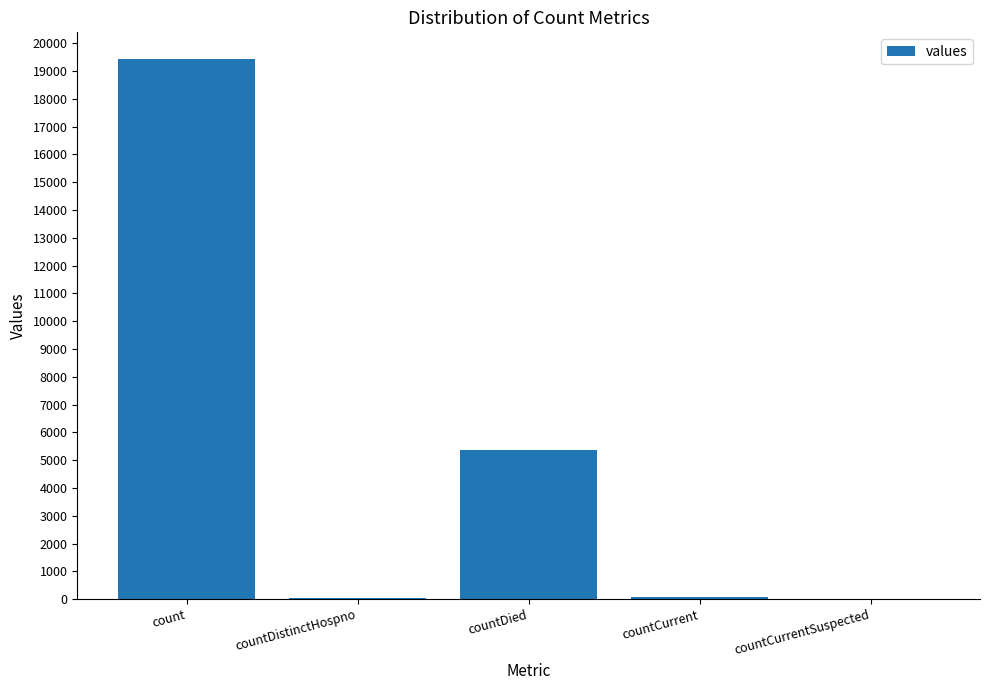

Where is the data nearest to the value 9710?

countDied